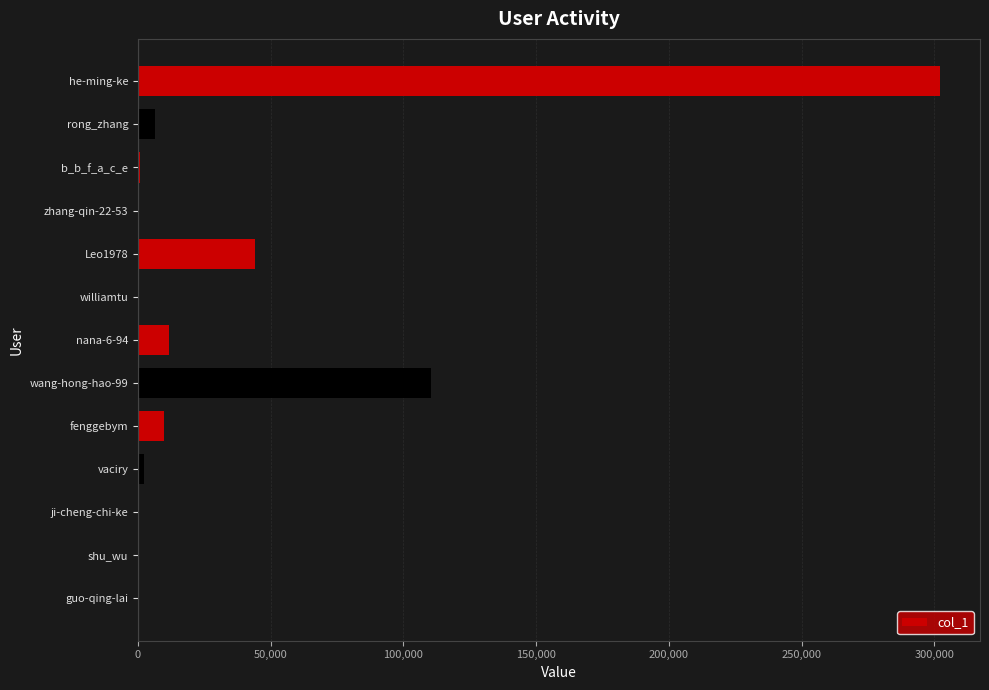

How many data points does each series have?

13